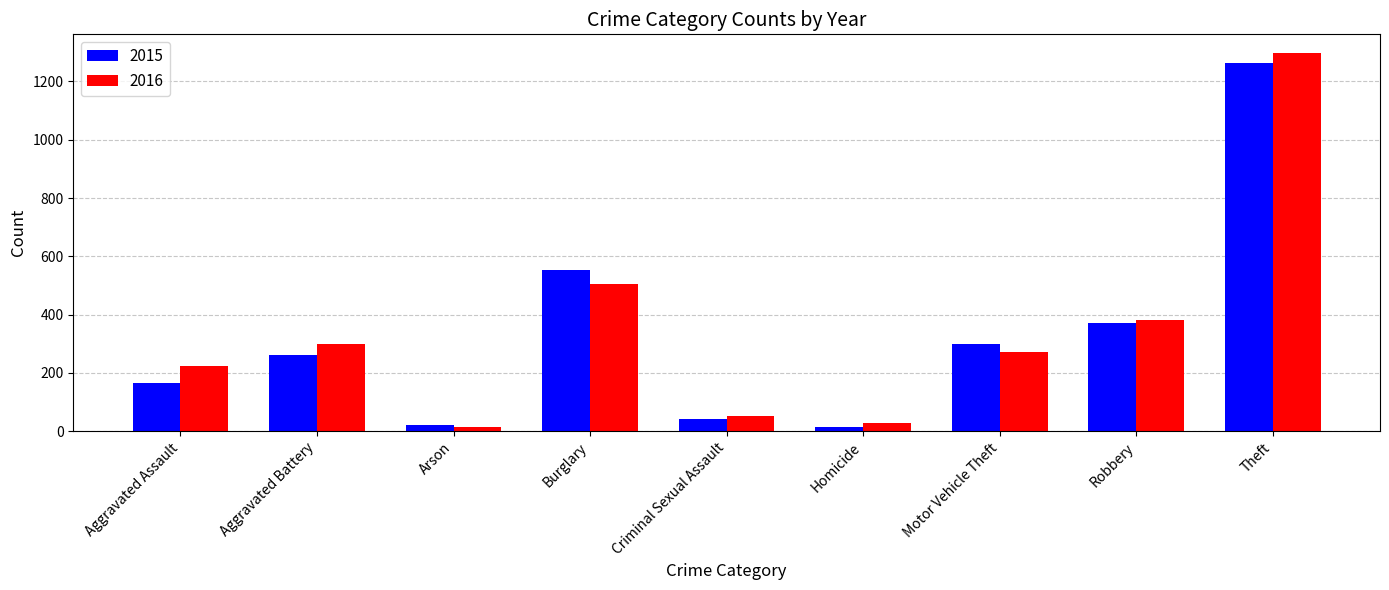

Reading left to right, list all the values displayed in this chart.

2015: Aggravated Assault=164	Aggravated Battery=260	Arson=22	Burglary=552	Criminal Sexual Assault=43	Homicide=13	Motor Vehicle Theft=299	Robbery=372	Theft=1263
2016: Aggravated Assault=225	Aggravated Battery=298	Arson=14	Burglary=505	Criminal Sexual Assault=51	Homicide=28	Motor Vehicle Theft=272	Robbery=381	Theft=1297